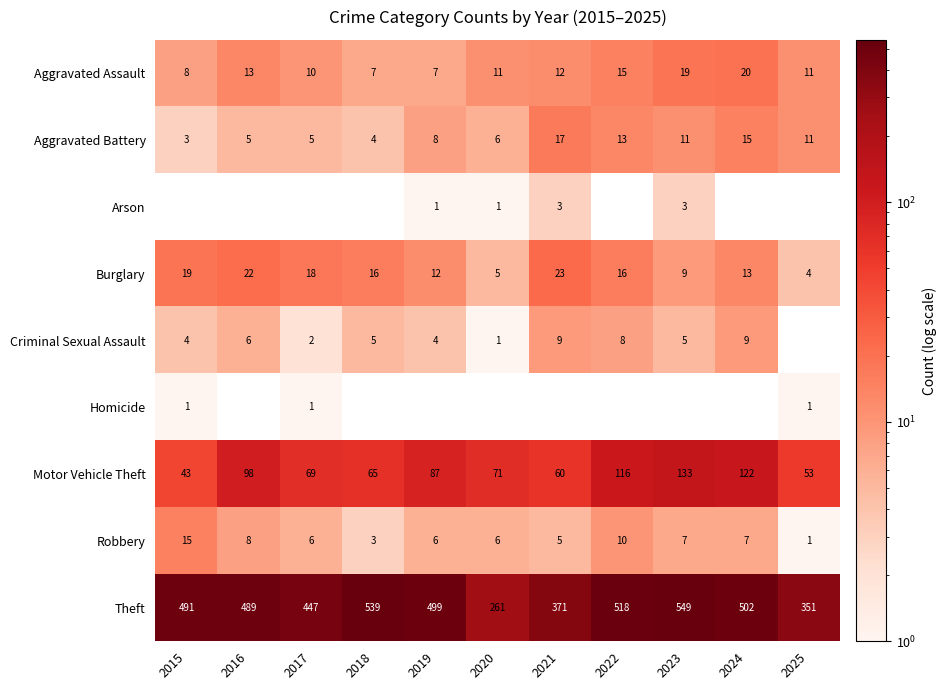

How many categories are shown in the chart?

11